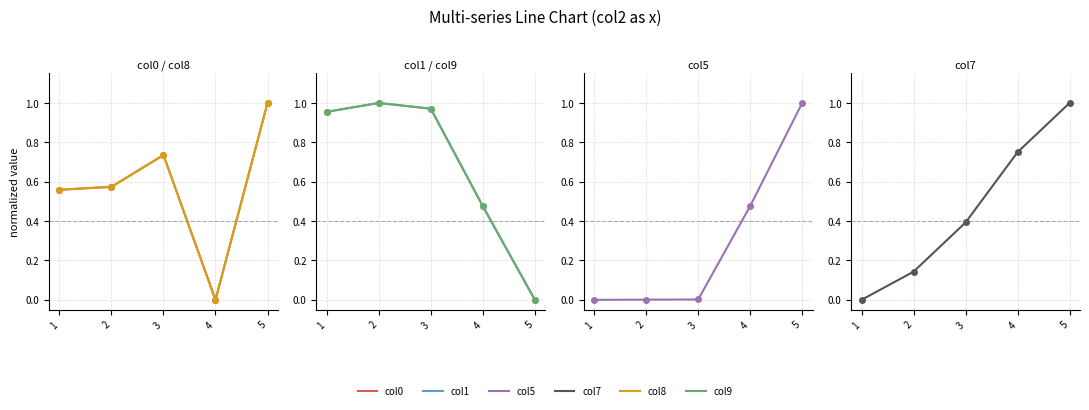

What is the average value of the col9 series?

0.7